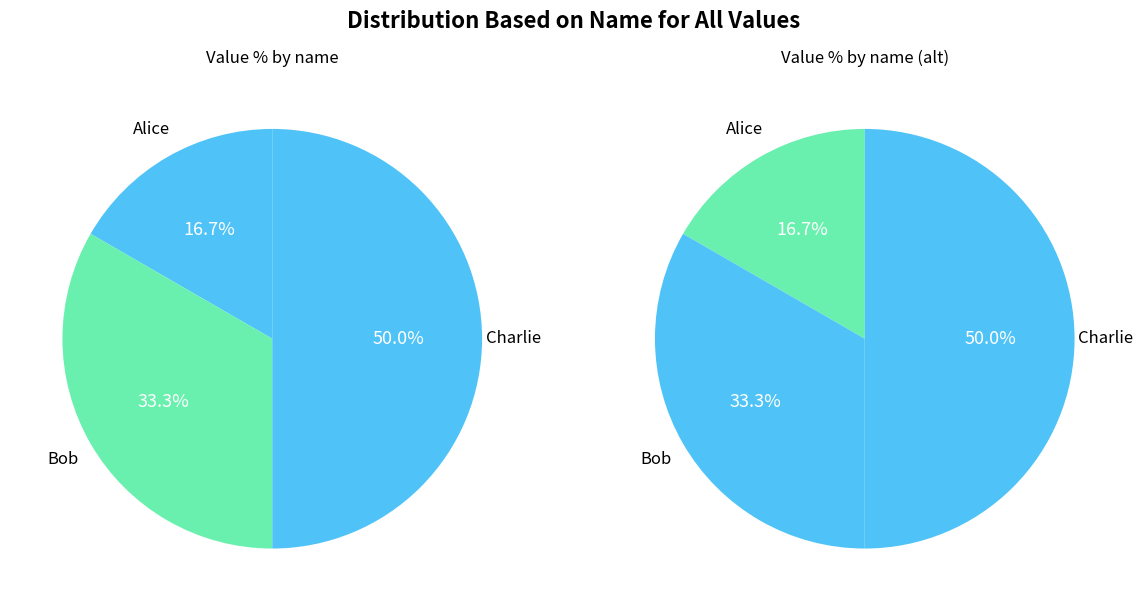

What percentage is the Bob slice, to the nearest percent?

33%